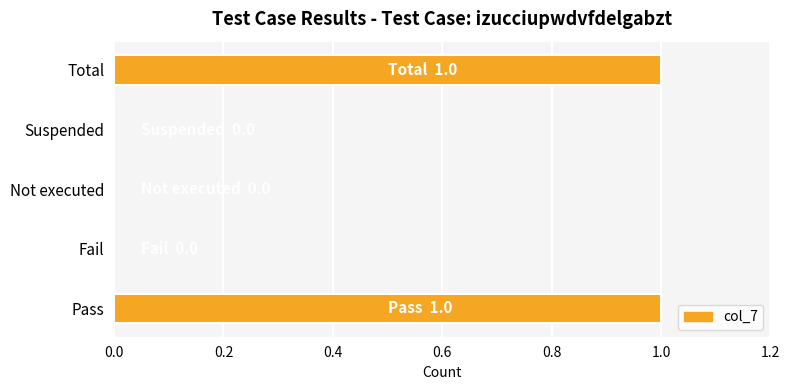

The chart shows a value of 2 at Total. True or false?

False